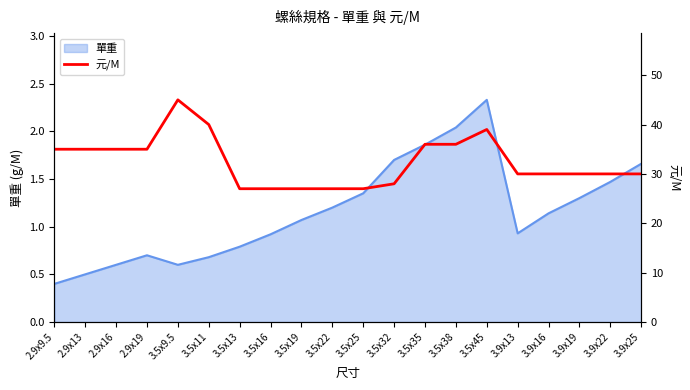

True or false: 單重 has a value of 0.7 at 2.9x19.

True